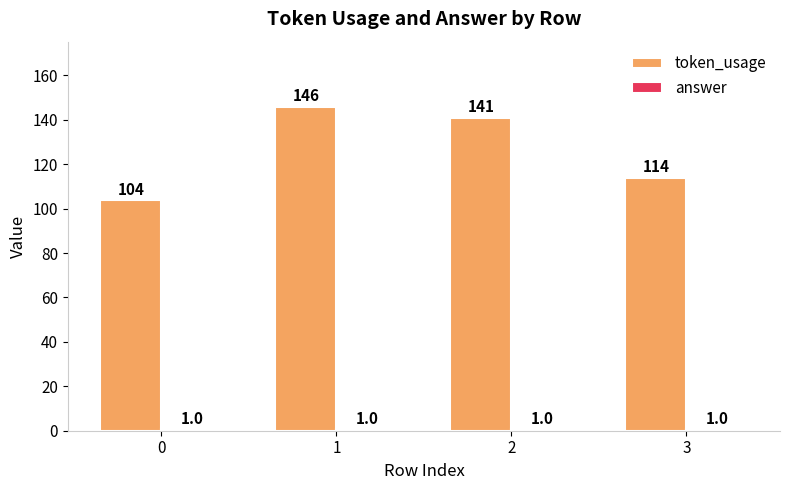

What is the difference between the highest and lowest values at 0?

103